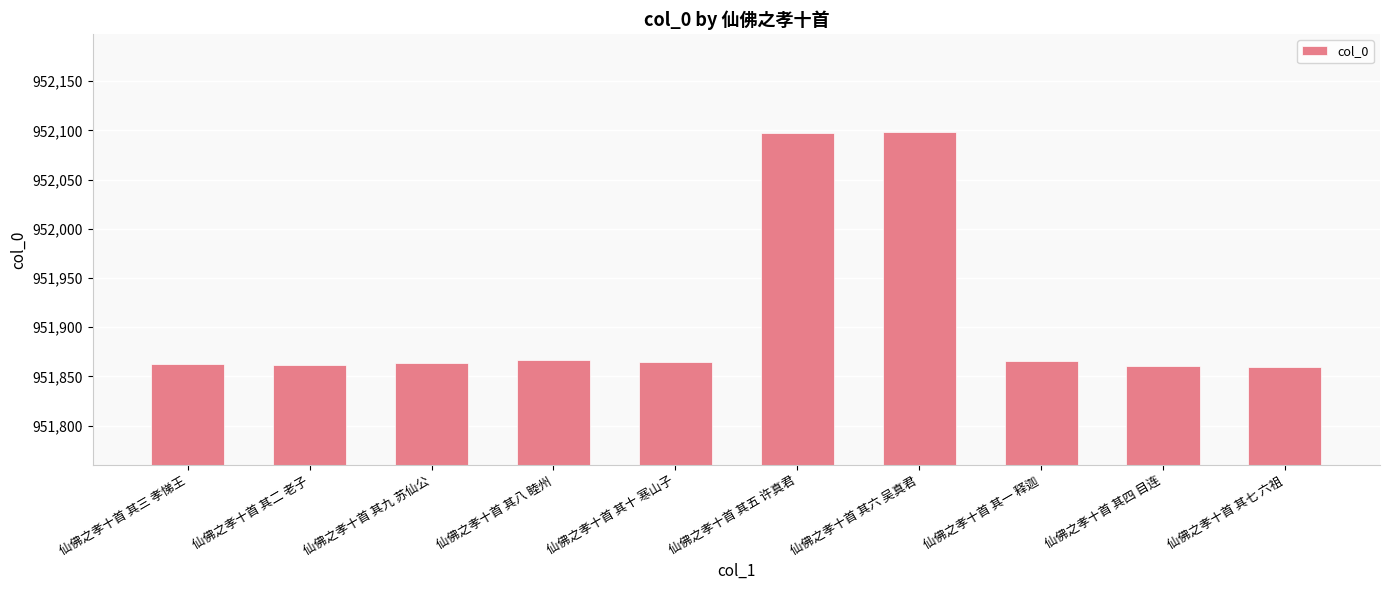

The chart shows a value of 664329 at 仙佛之孝十首 其一 释迦. True or false?

False